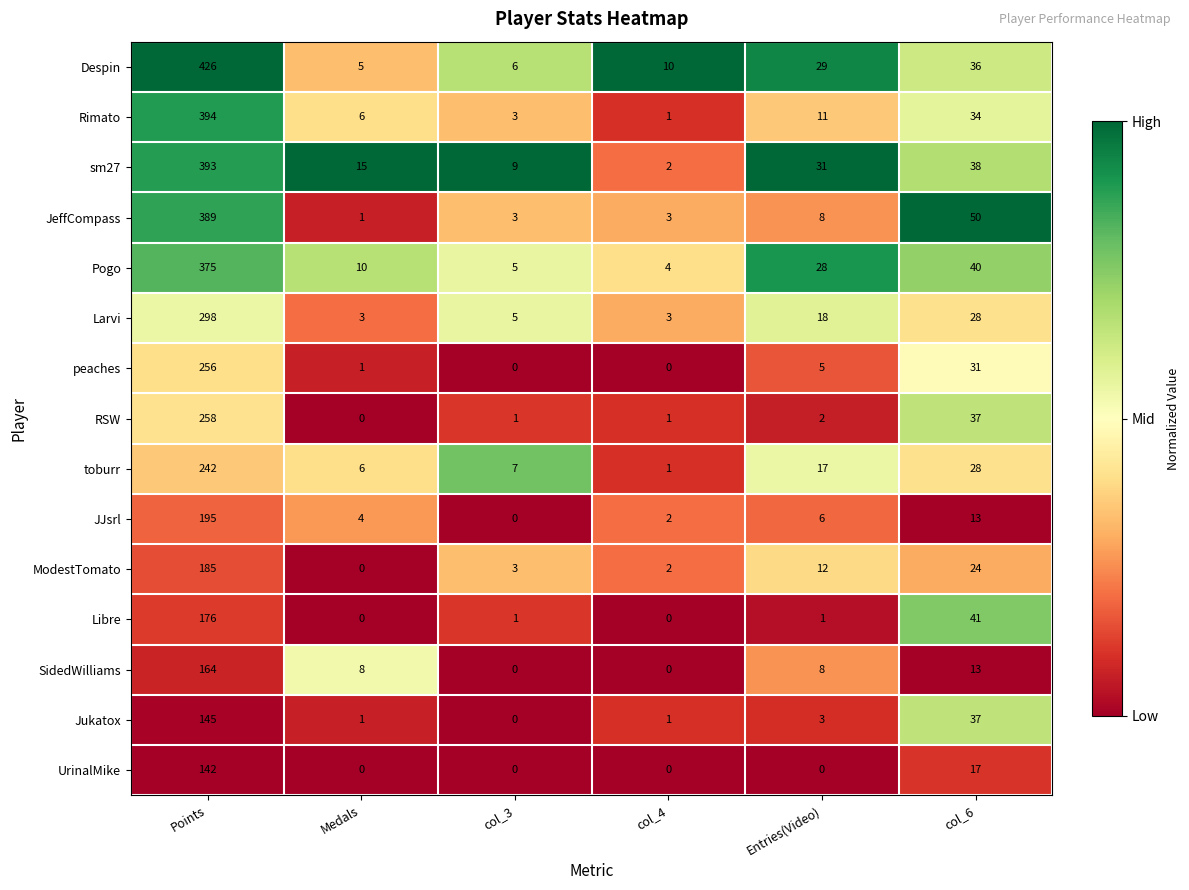

Which series has the largest total across all categories?

Despin